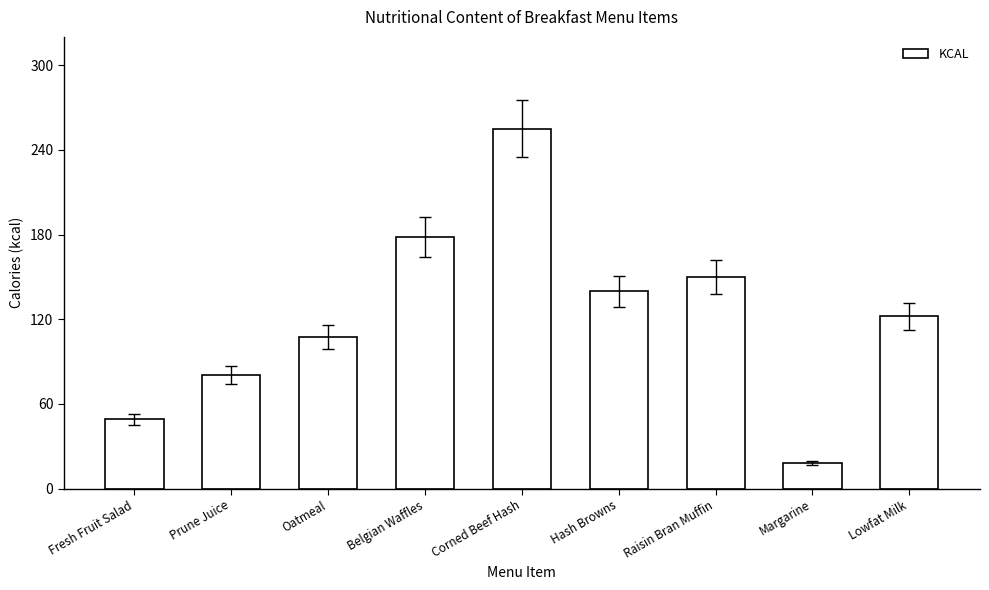

What is the sum of the values at Belgian Waffles and Raisin Bran Muffin?

328.4